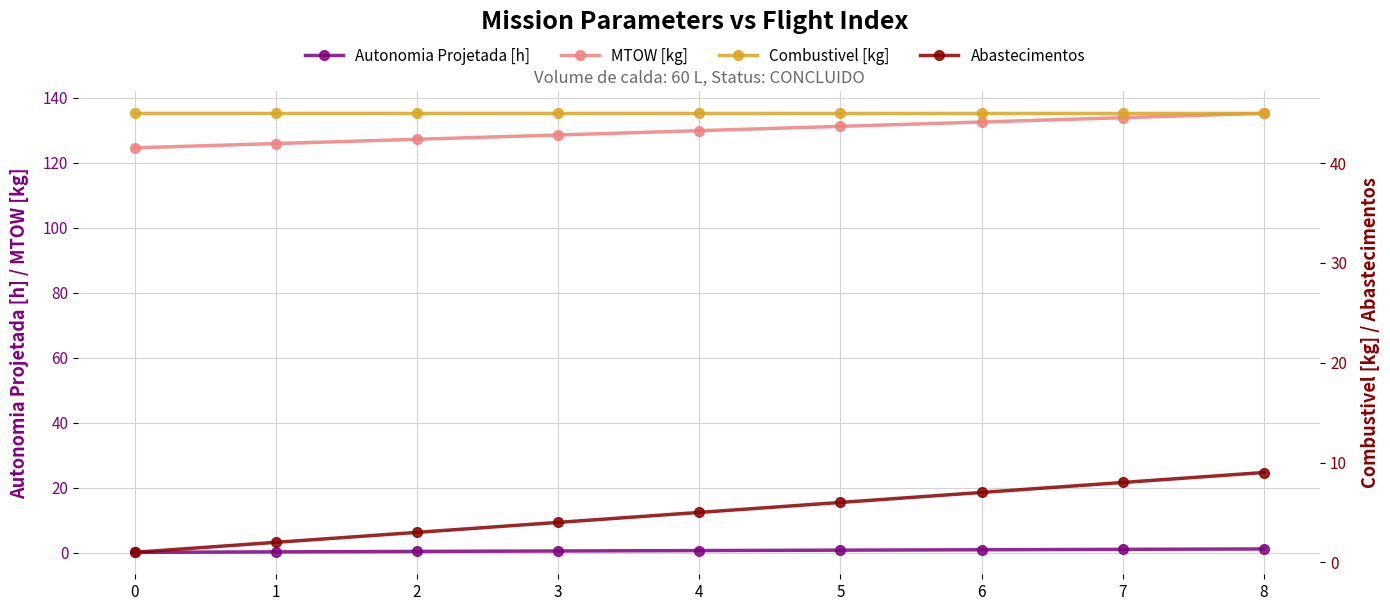

Between 1 and 5, which series saw the biggest shift?

MTOW [kg]